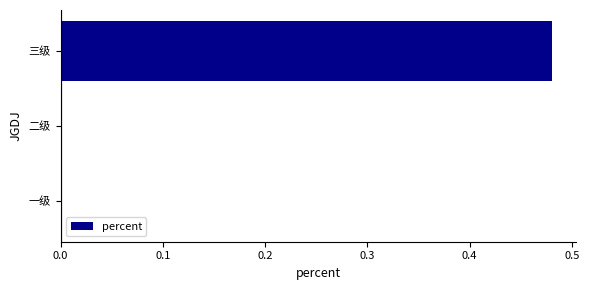

The value at 二级 is 0.0. True or false?

True